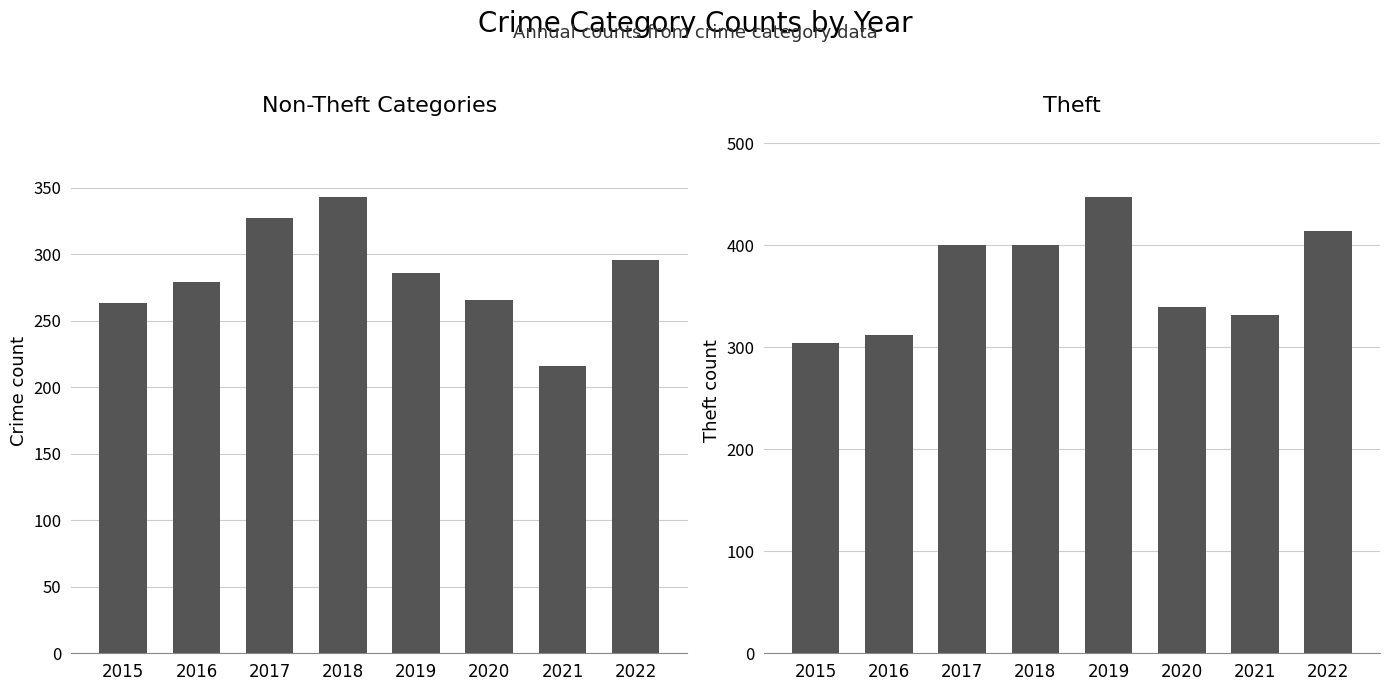

What is the value of the Theft bar at the 5th from the left?

447